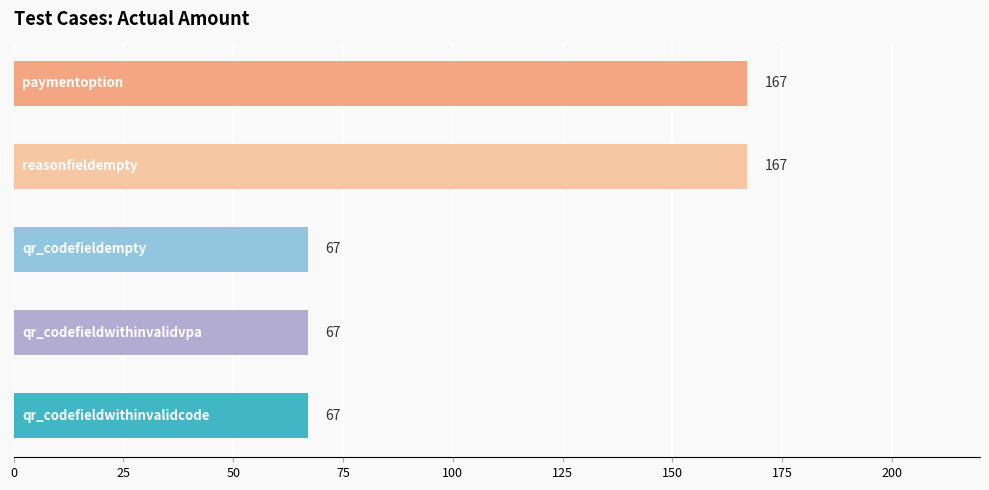

What is the sum of all values?

535